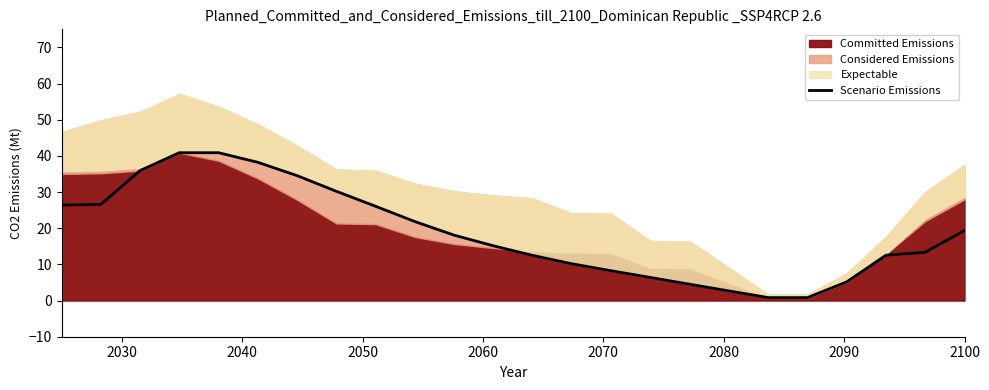

What is the maximum value for Scenario Emissions?

40.9